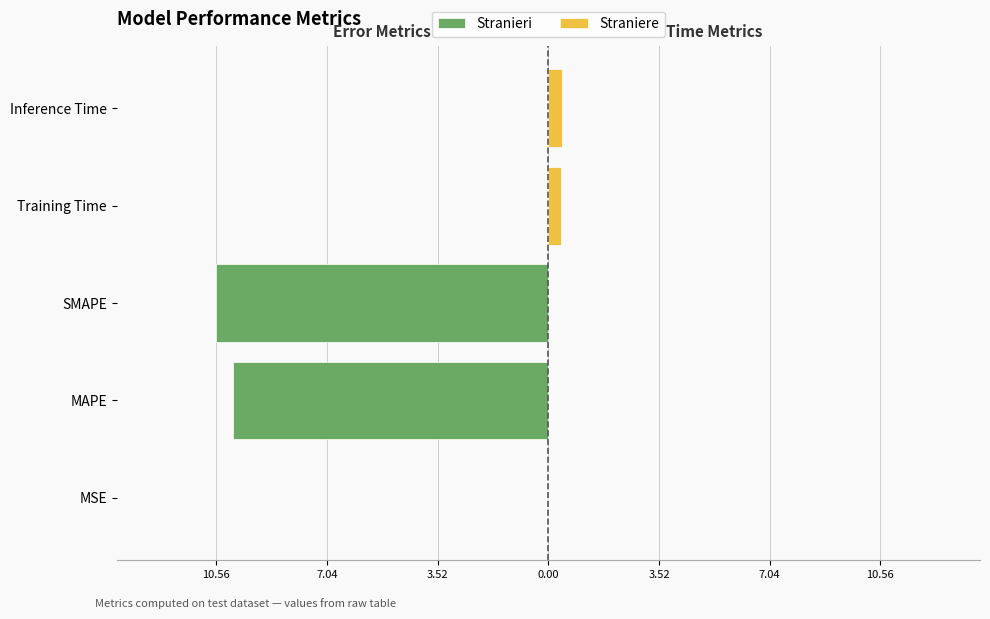

True or false: the data shows 15.0 at MAPE.

False